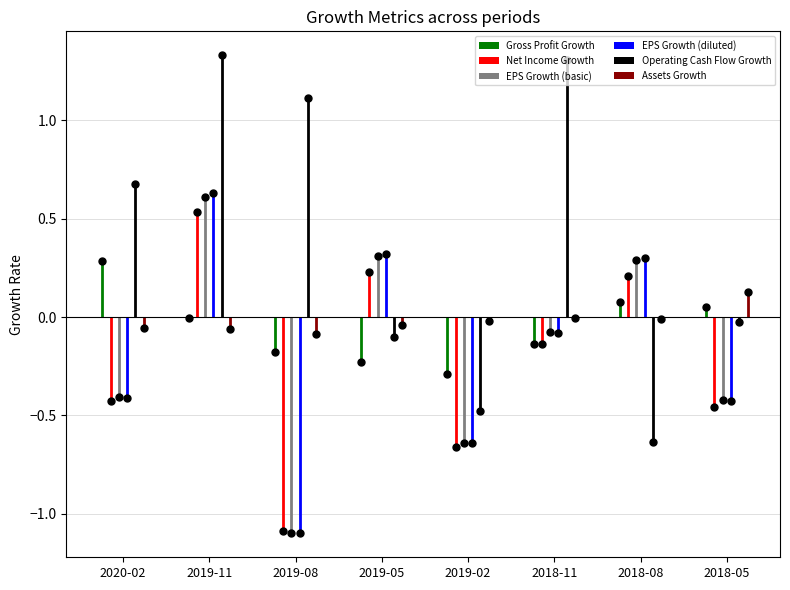

Which has a higher value, 2019-08 or 2020-02?

2020-02